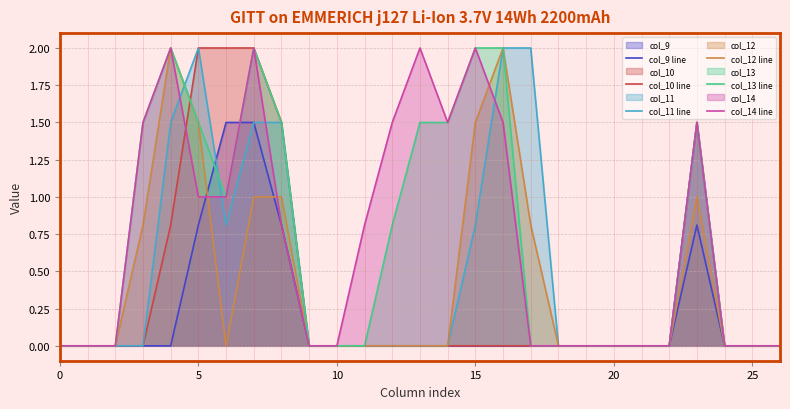

List the series in order of their peak value, highest first.

col_10 line, col_11 line, col_12 line, col_13 line, col_14 line, col_9 line